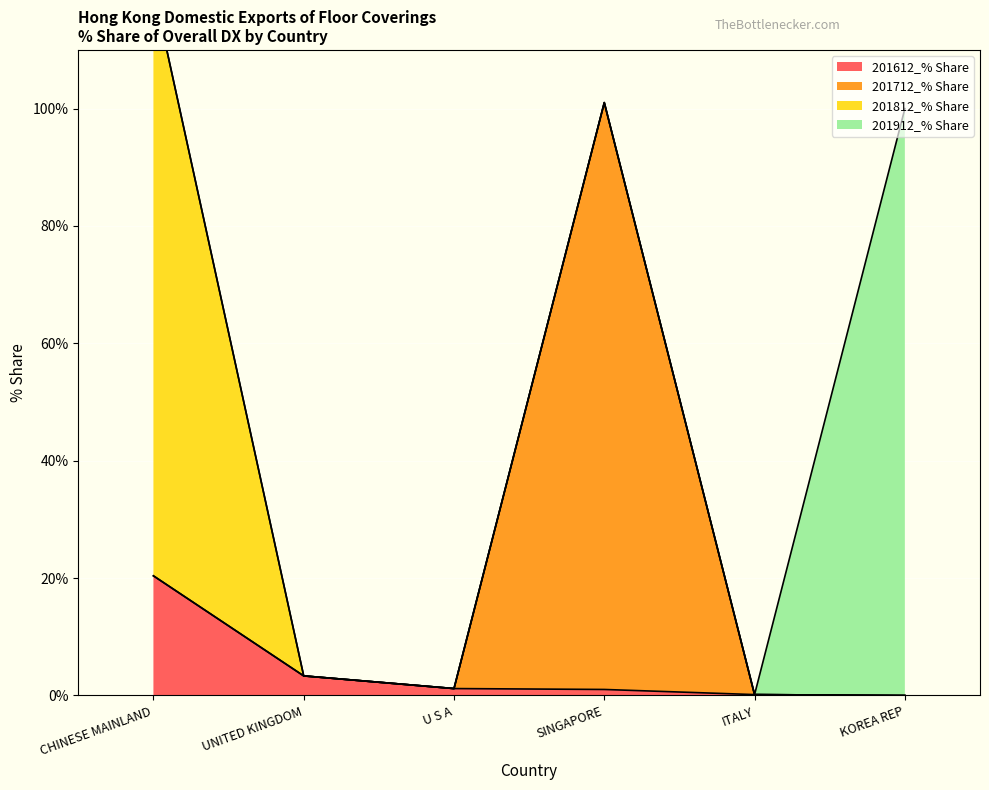

What is the maximum value for 201712_% Share?

101.0